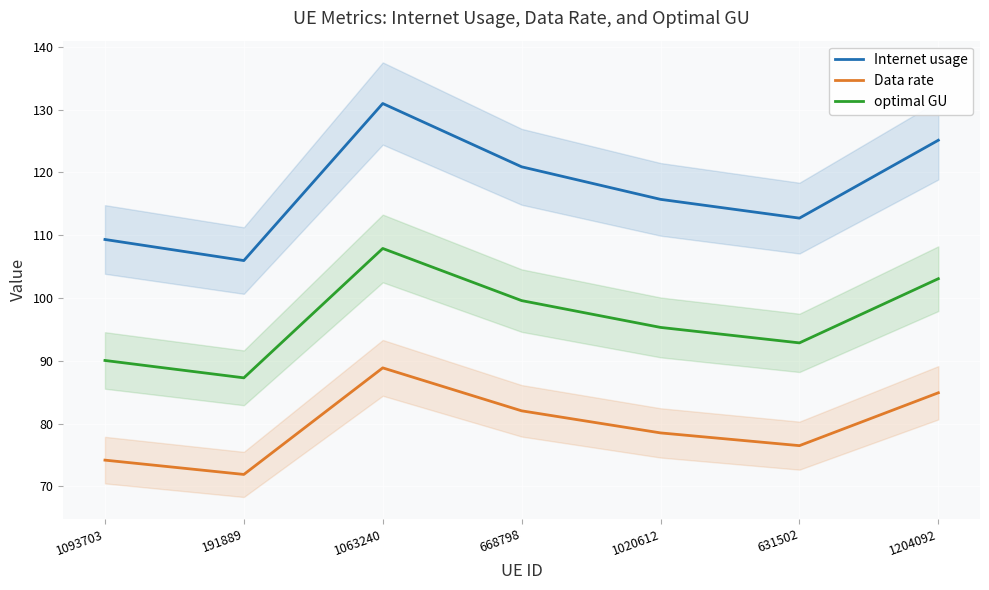

What position from the left is 631502?

6